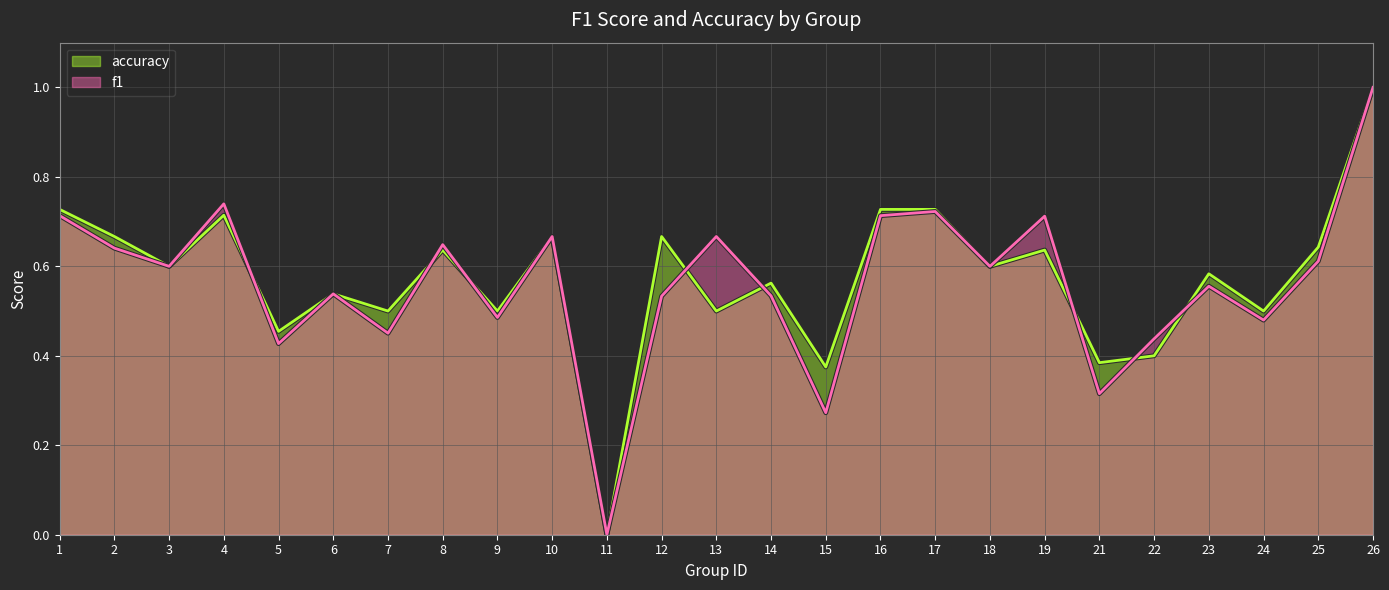

At which label is accuracy closest to 0?

11